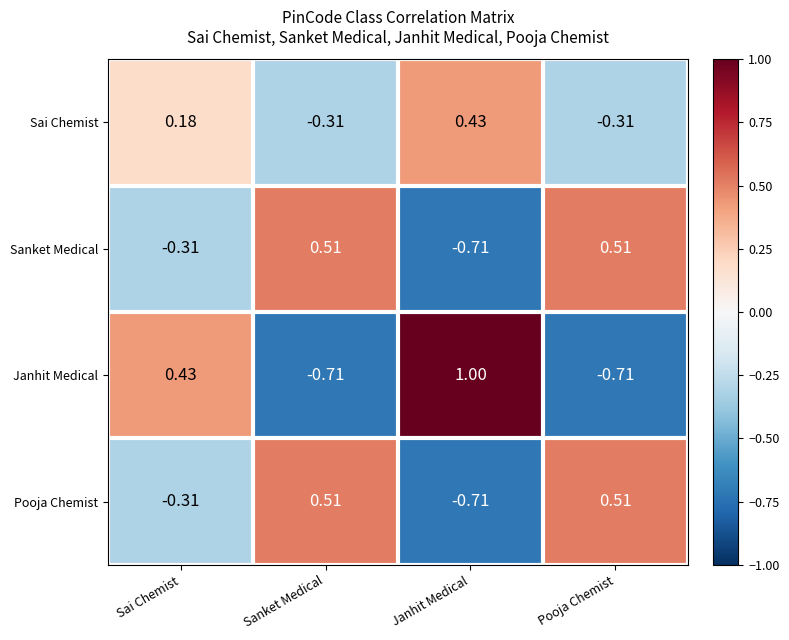

Is the value of Janhit Medical at Janhit Medical greater than the value of Sai Chemist at Sai Chemist?

Yes